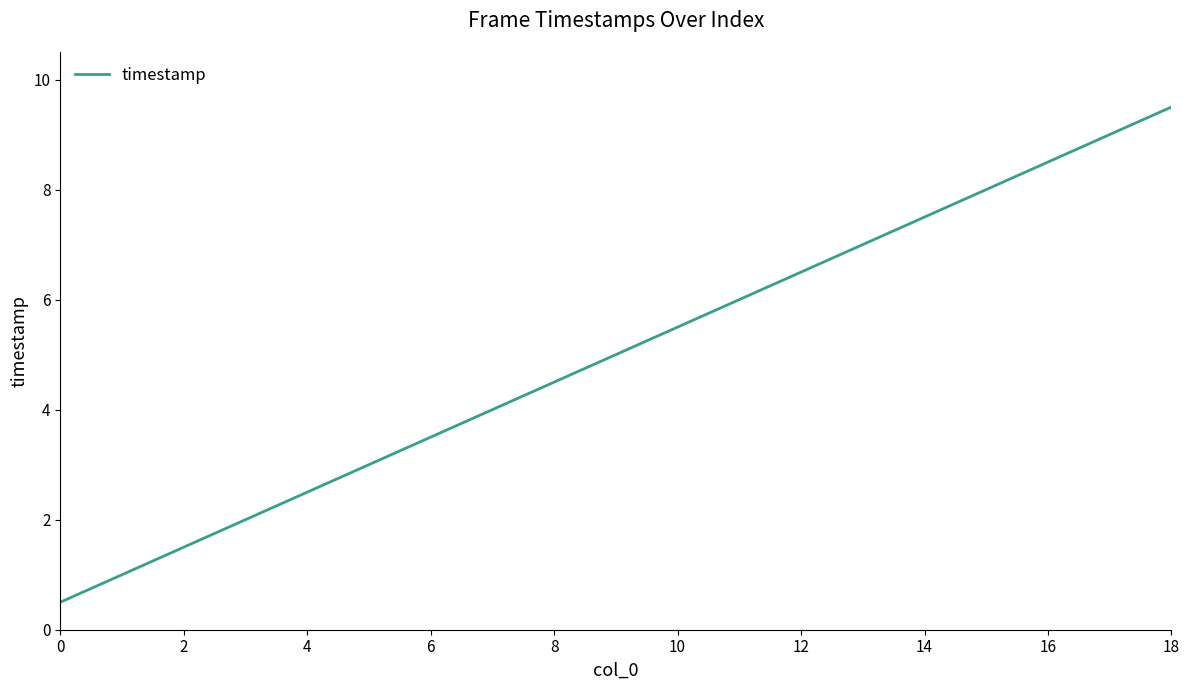

Reading left to right, transcribe all the data shown in this chart.

0.5	1.0	1.5	2.0	2.5	3.0	3.5	4.0	4.5	5.0	5.5	6.0	6.5	7.0	7.5	8.0	8.5	9.0	9.5